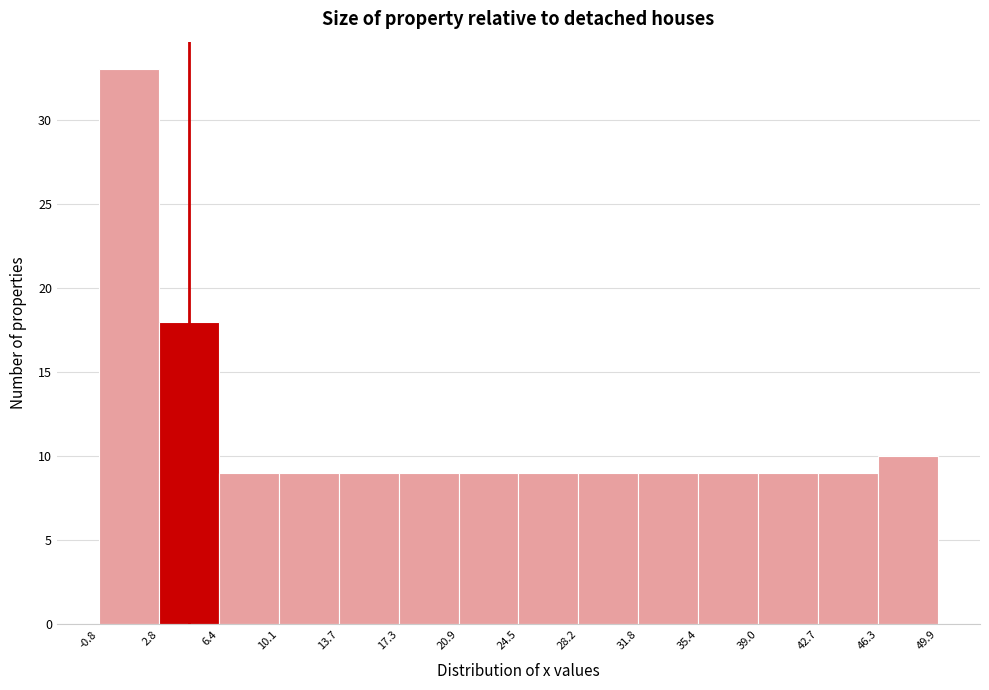

Which range on the x-axis has the tallest bar?

-0.8 to 2.8